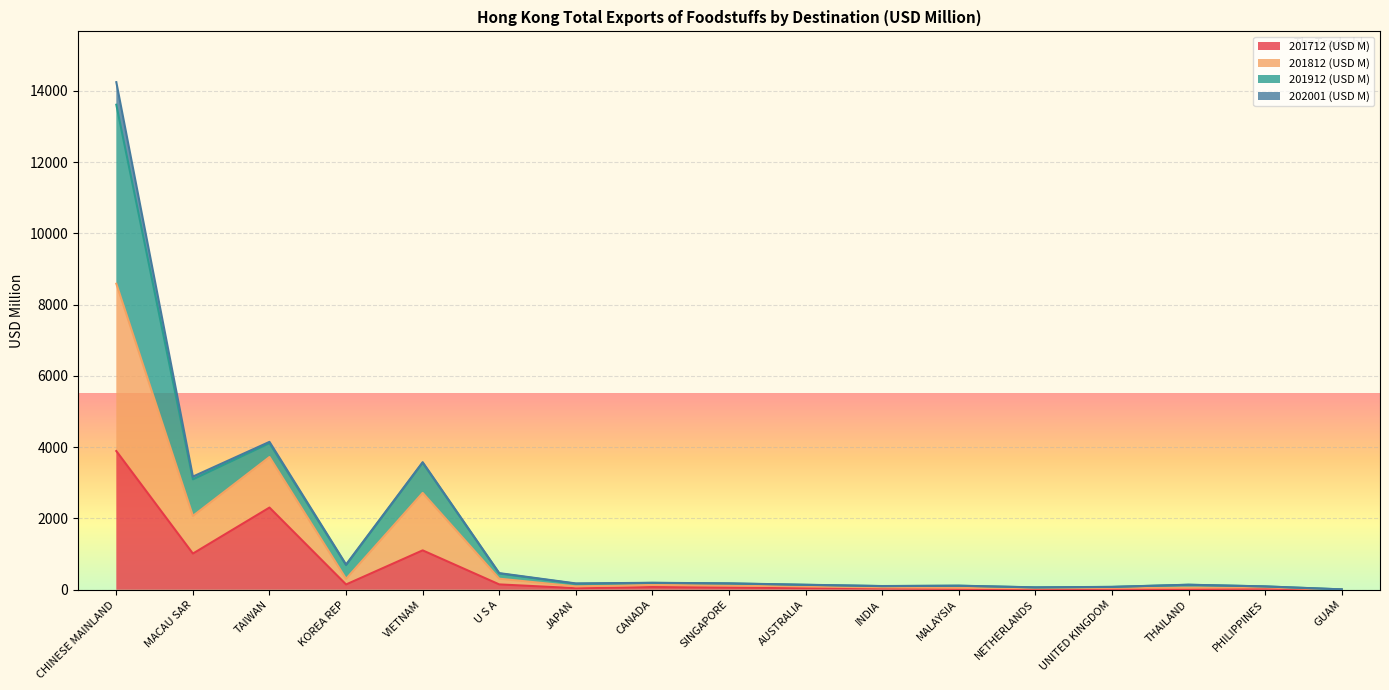

The value of 201712 (USD M) at MALAYSIA is 10.8. True or false?

False